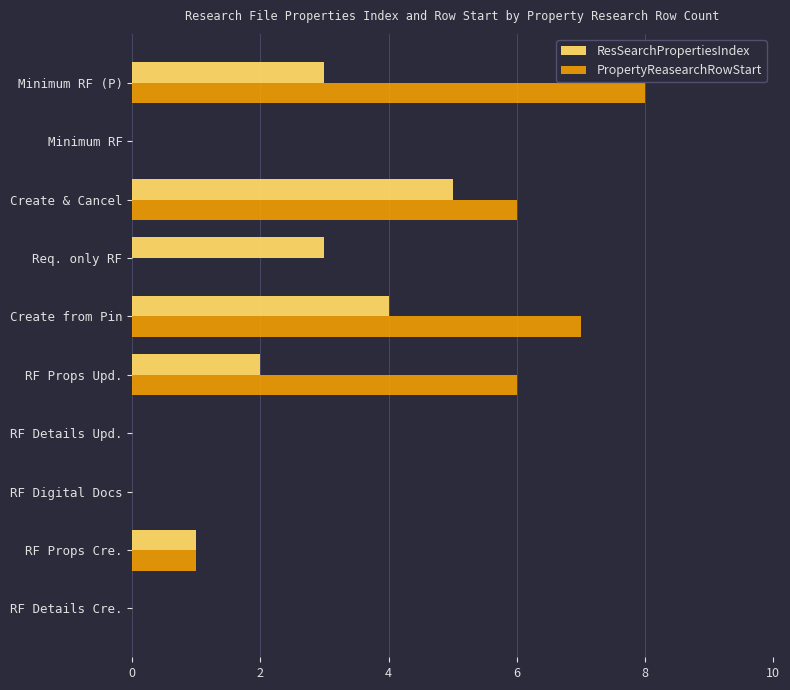

How many series are shown in this chart?

2